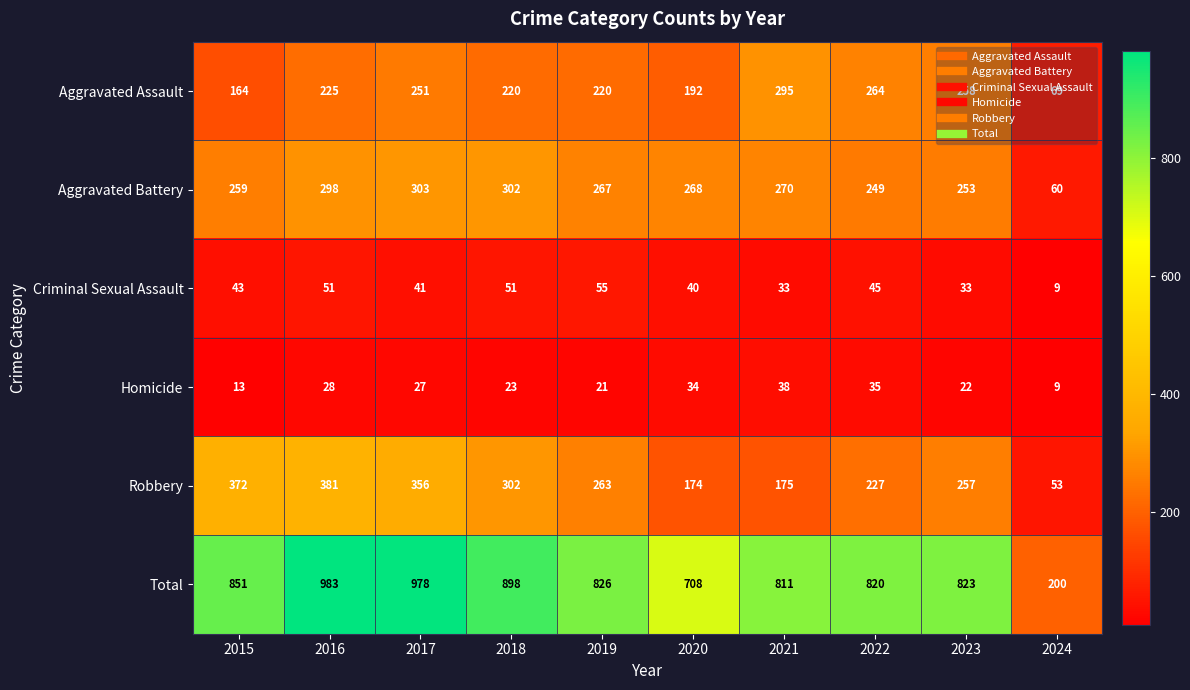

What is the difference between the Aggravated Battery values at 2018 and 2022?

53